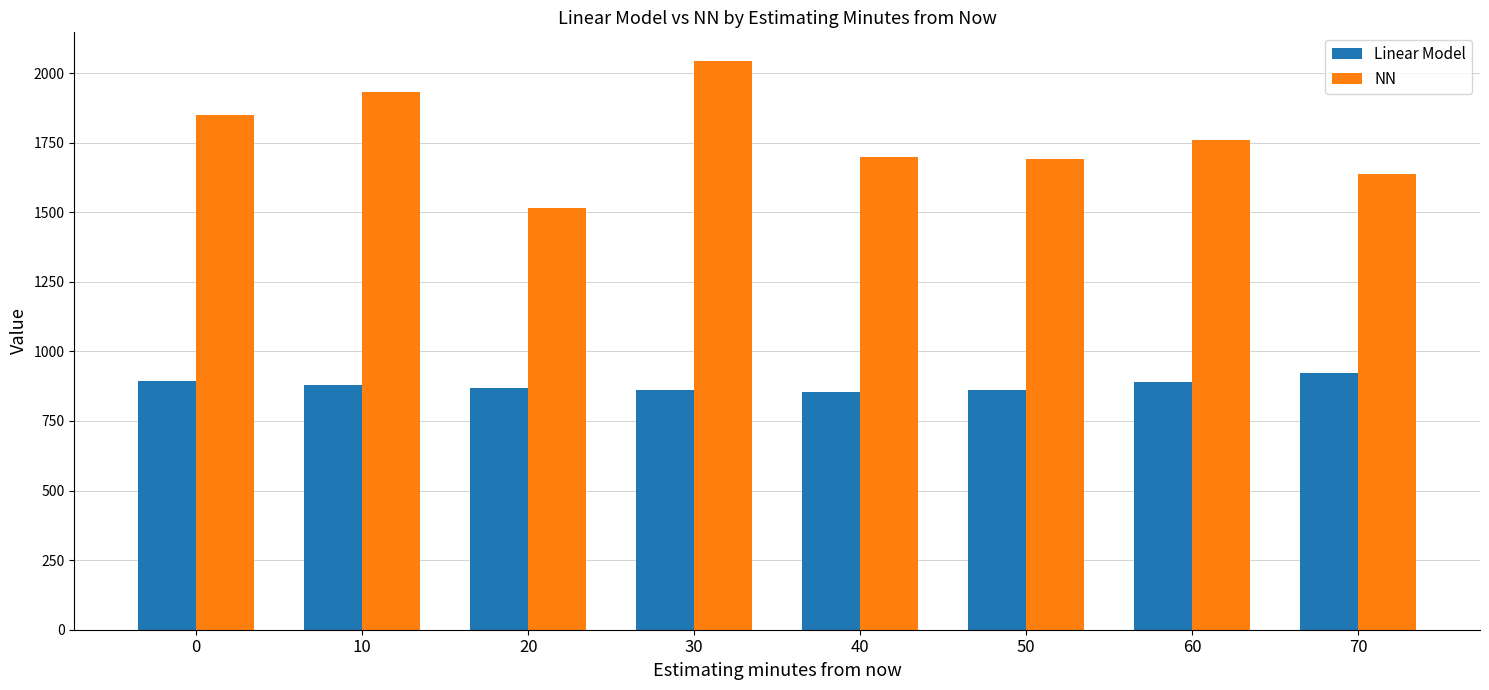

True or false: Linear Model has a value of 889.9 at 60.

True